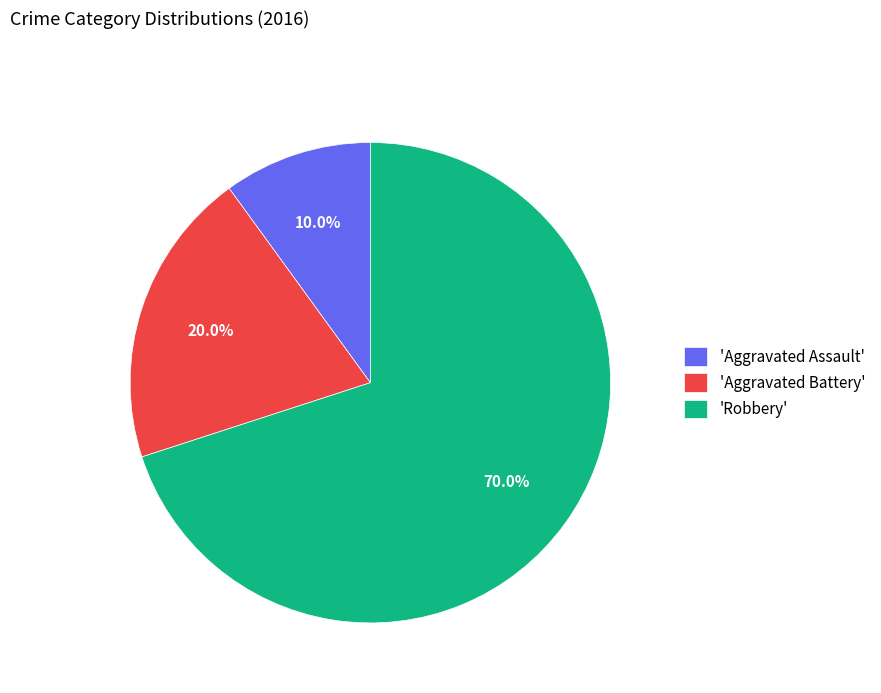

Which slice is the largest?

'Robbery'